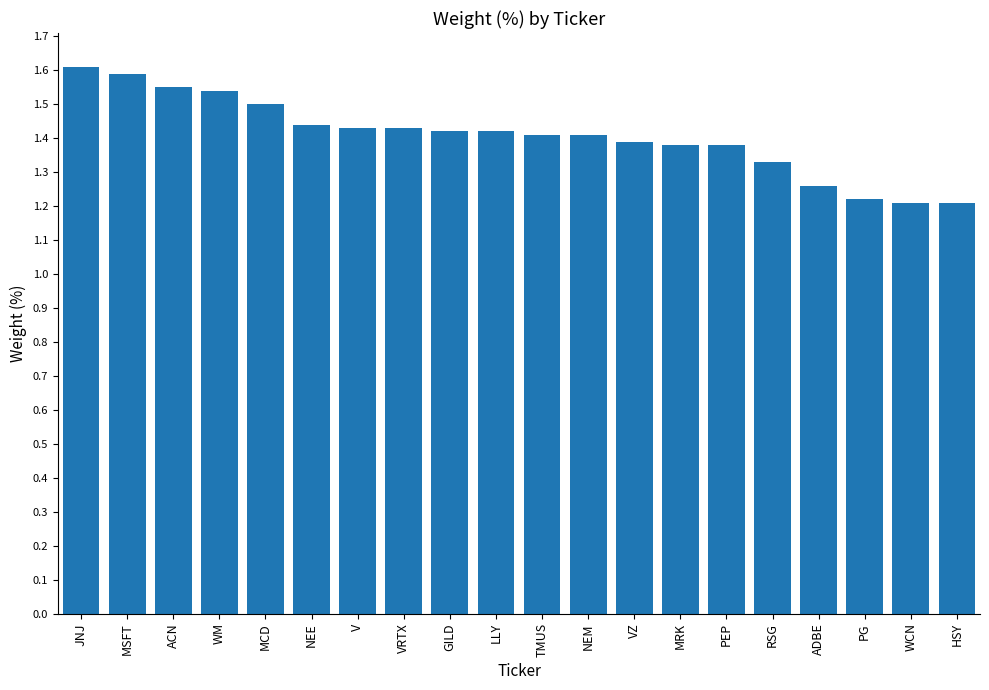

Is it true that the value at TMUS is 1.4?

True